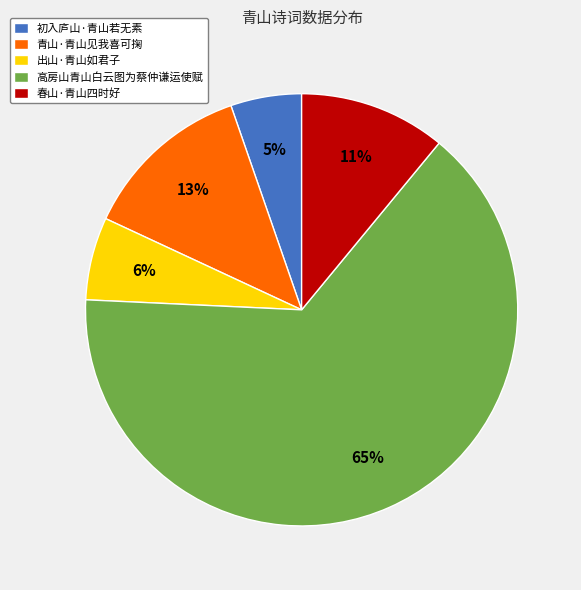

Approximately how many times larger is the value at 出山·青山如君子 compared to 初入庐山·青山若无素?

1.2